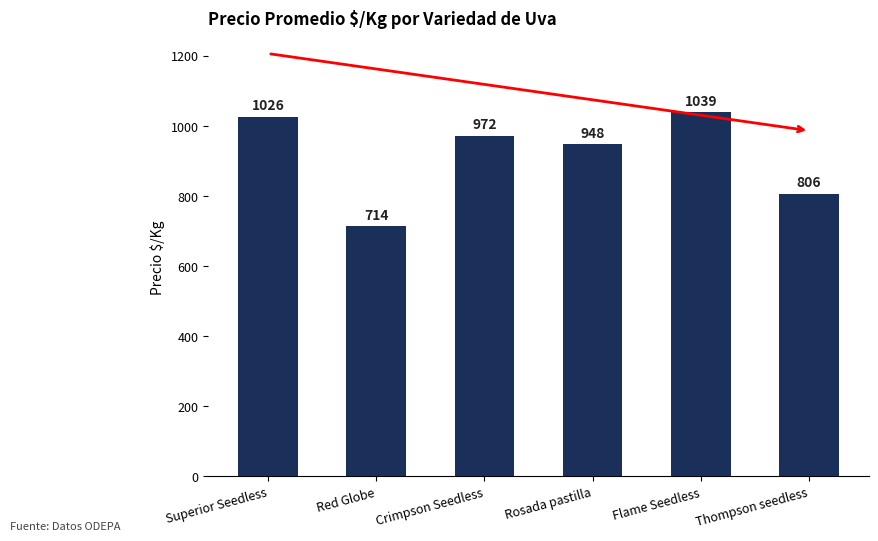

How many bars are there in total?

6